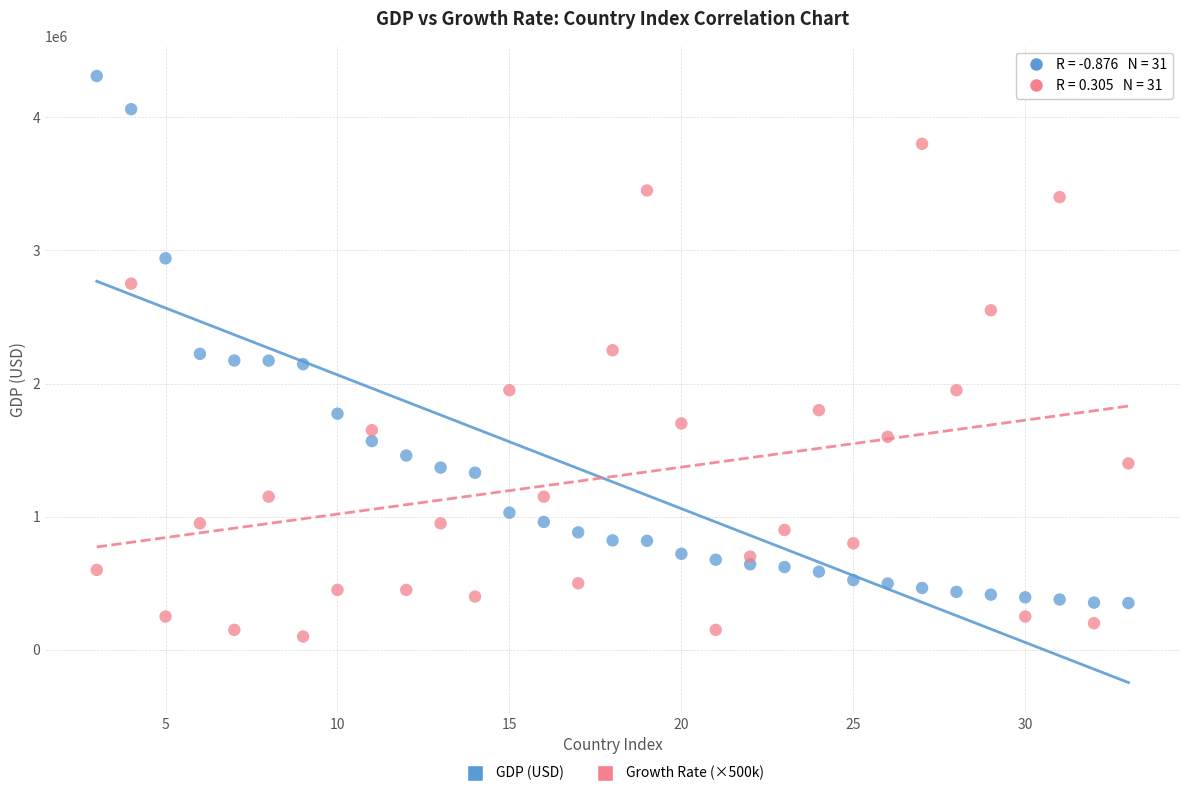

What are all the series names shown in the legend?

GDP (USD), Growth Rate (×500k)